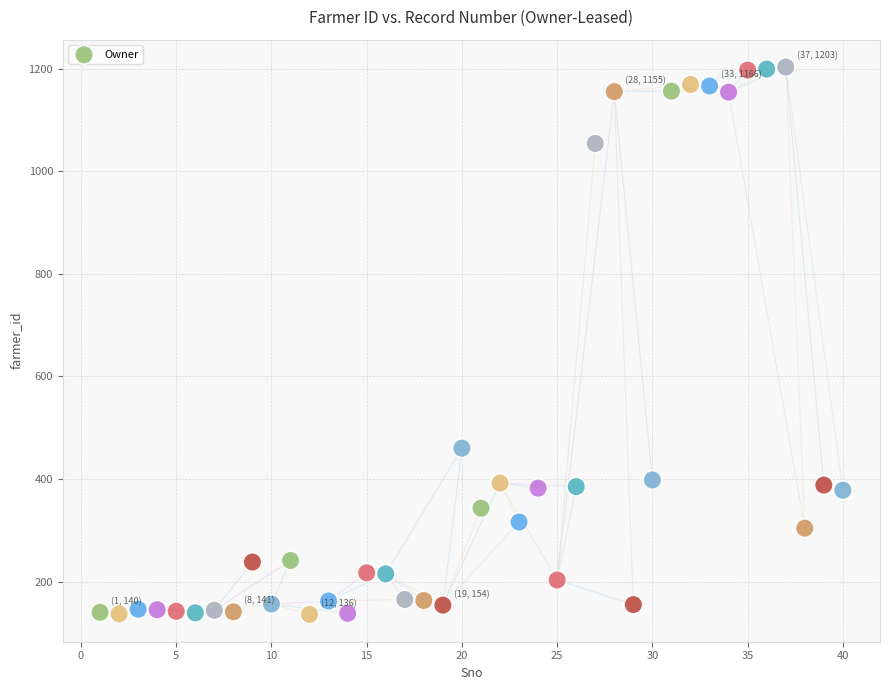

What is the range of Y values (max minus min)?

1067